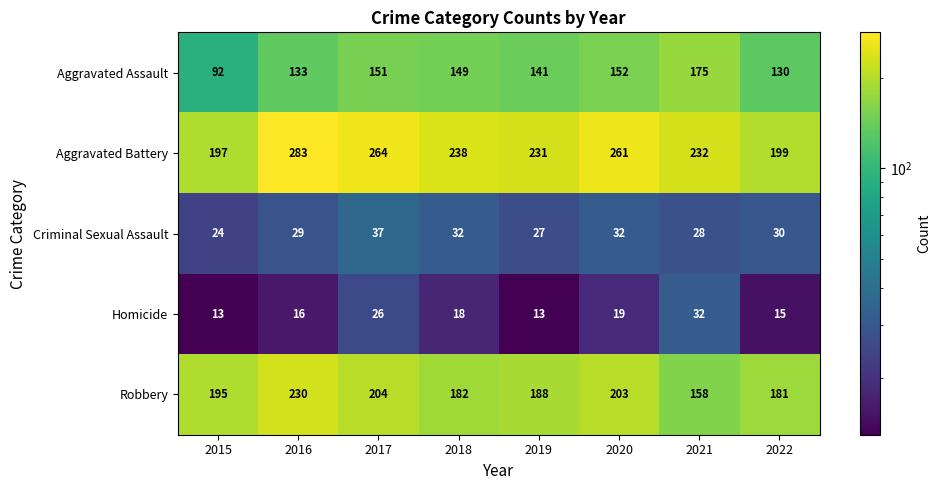

What is the difference between the second highest and minimum values in the Homicide series?

13